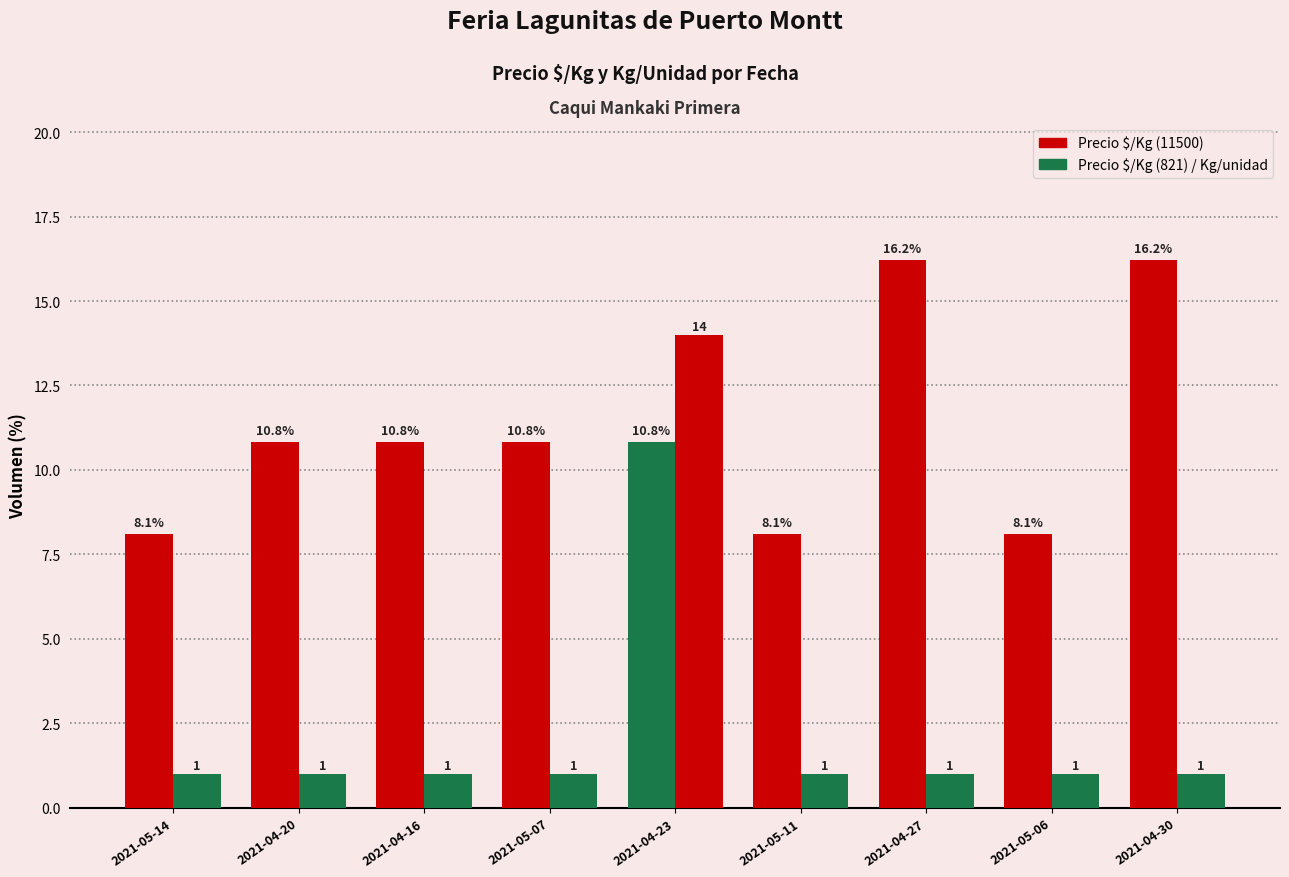

Count the number of categories in the chart.

9